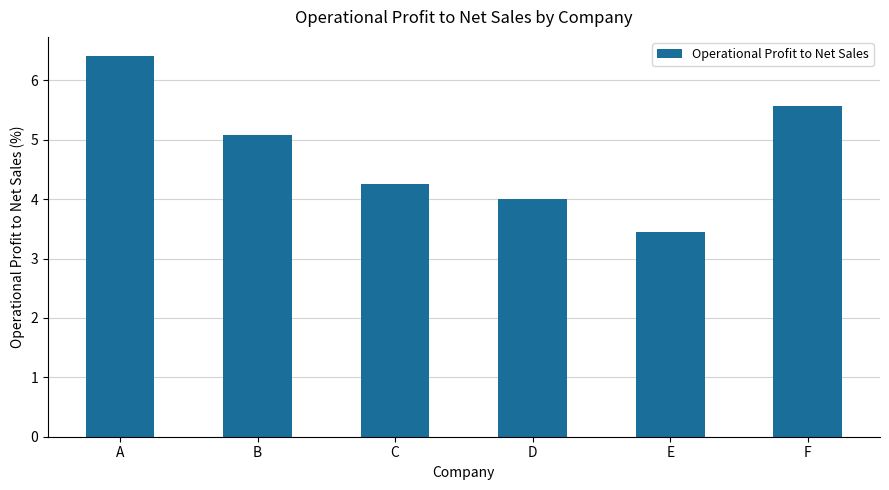

Between A and B, which is larger?

A